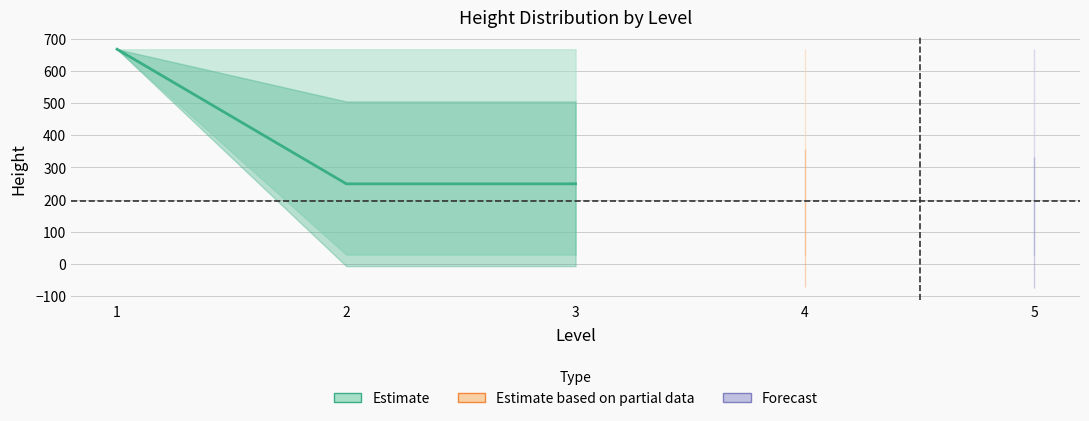

What is the approximate value at 3?

249